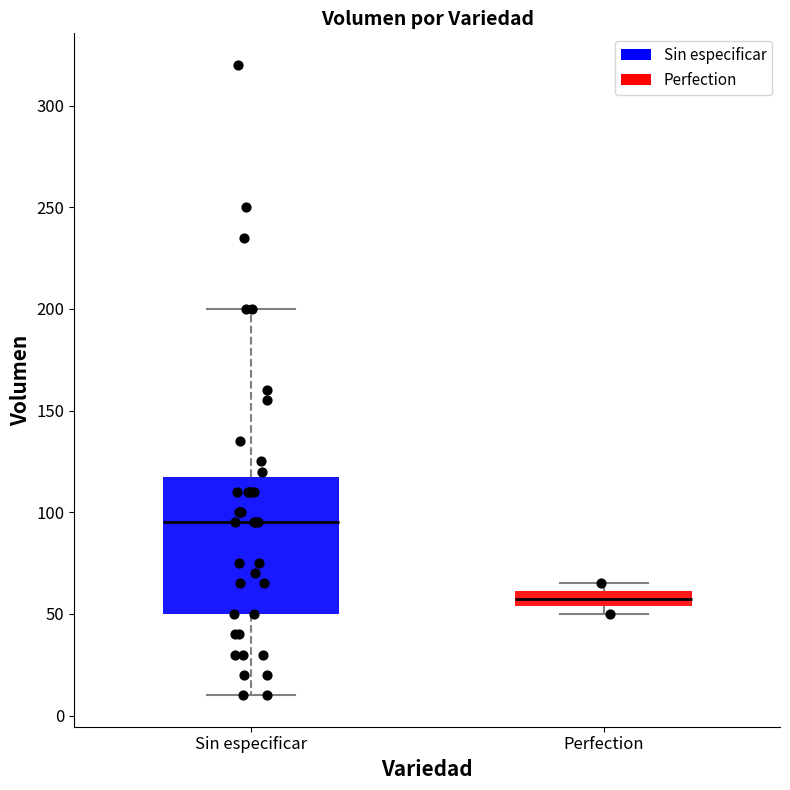

Reading left to right, transcribe this box plot: for each box, give where its median line is, the range the box spans, and where its two whiskers end, as read against the y-axis. The values are not printed on the chart, so give them approximately, as read against the axis.

Sin especificar: median 95, box 50 to 120, whiskers 10 to 200
Perfection: median 60 (inside the box), box 55 to 60, whiskers 50 to 65